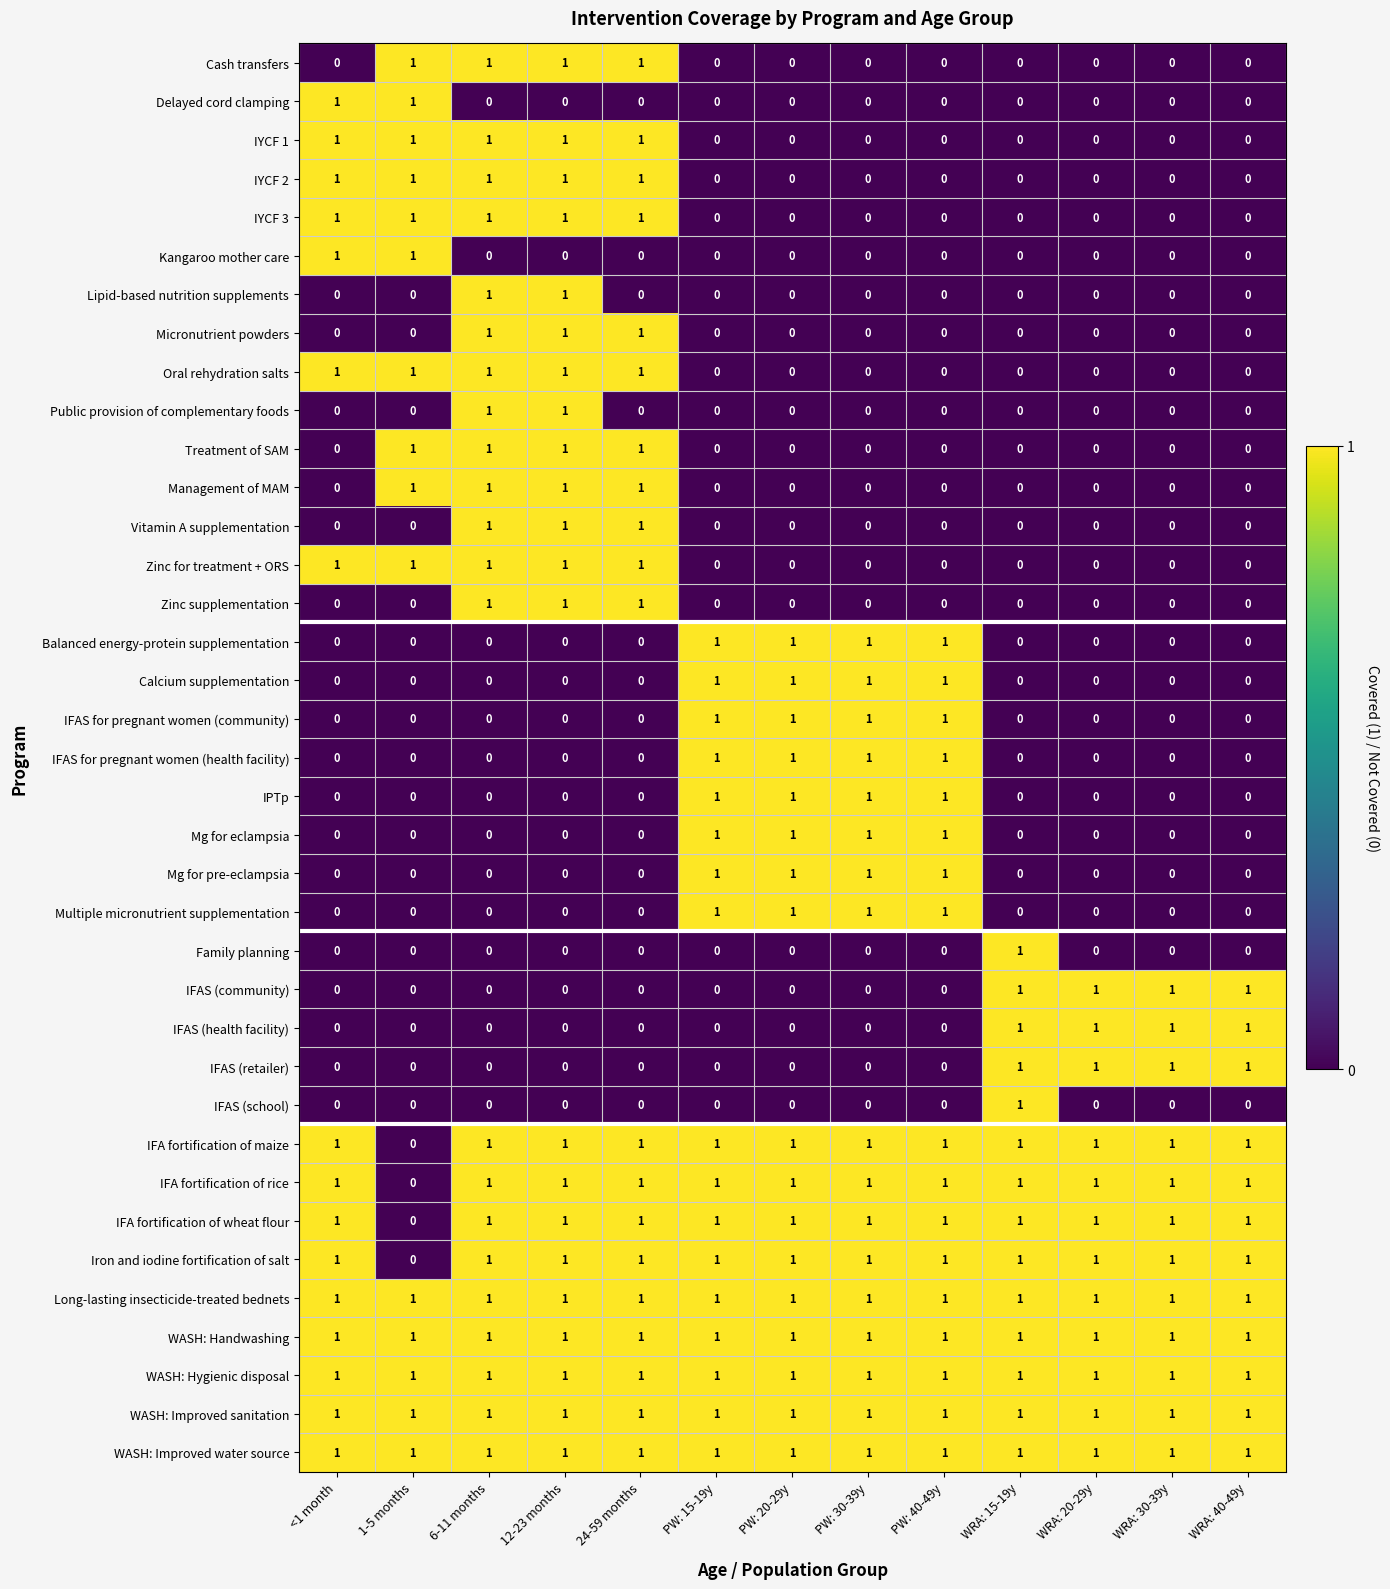

At how many categories does at least one series exceed 0?

13